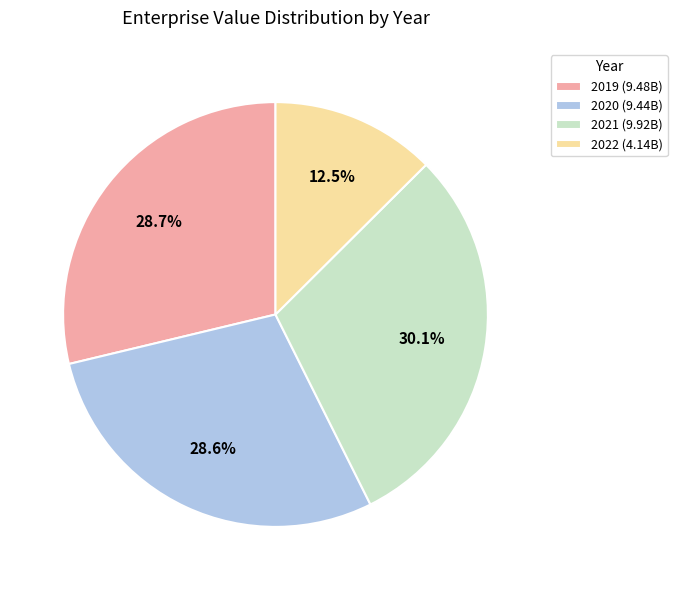

What is the ratio of the value at 2022 (4.14B) to the value at 2019 (9.48B)?

0.4